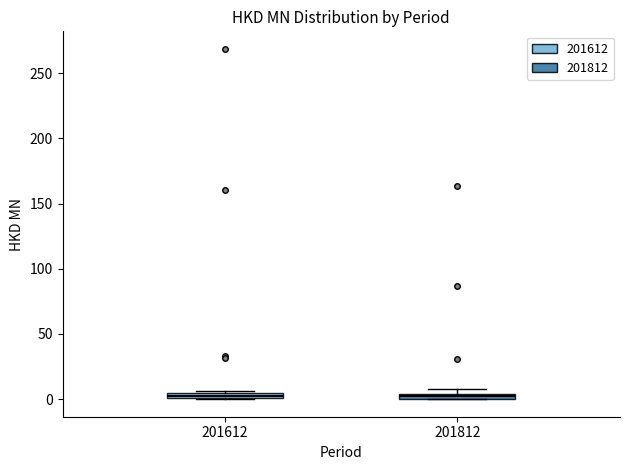

Where is the upper edge of the box at x = 201612 on the y-axis? The values are not printed on the chart, so give them approximately, as read against the axis.

5